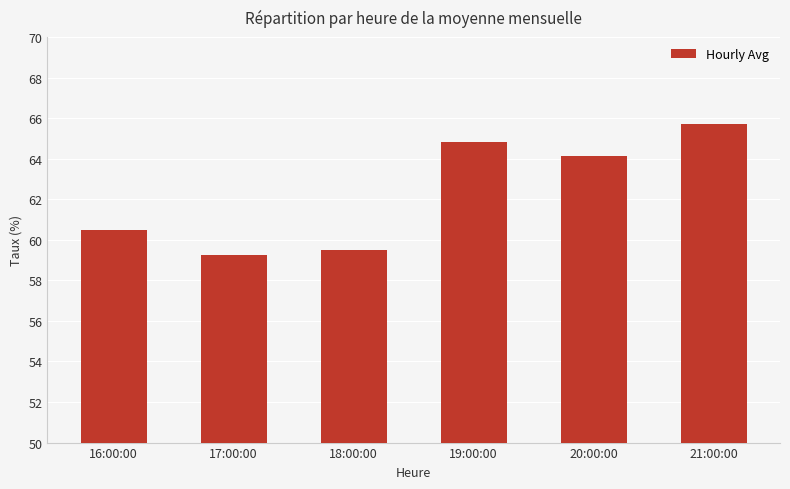

What is the minimum value shown in the chart?

59.2